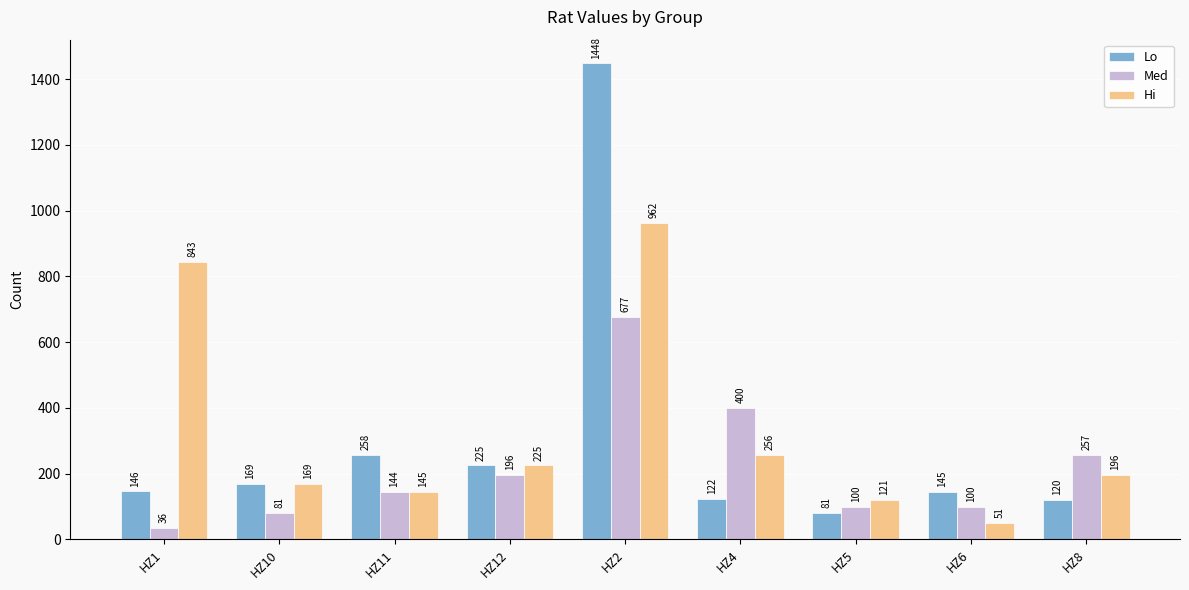

True or false: Lo has a value of 143 at HZ5.

False